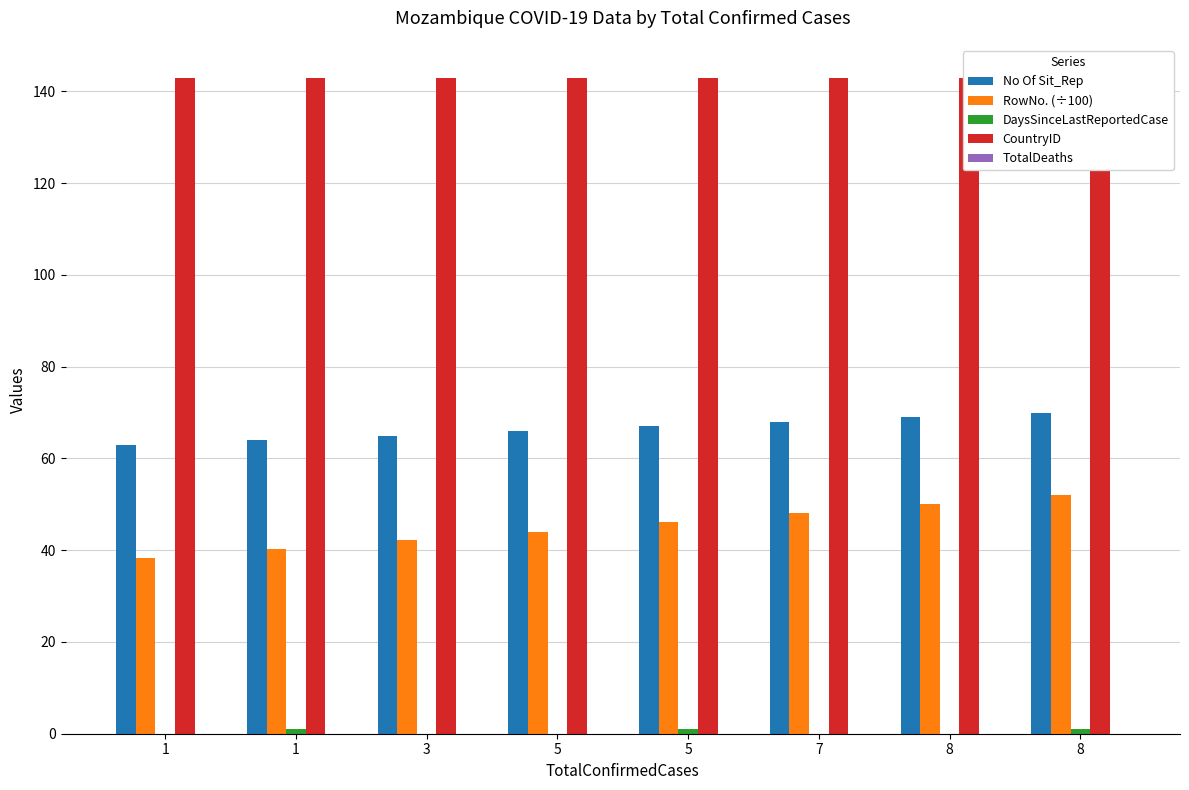

How many categories are shown in the chart?

8